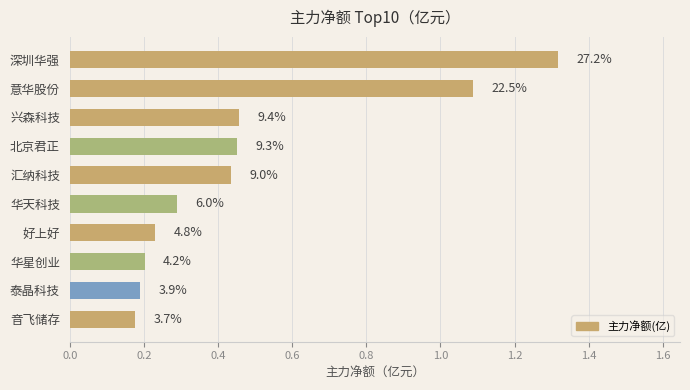

Are the bars horizontal?

Yes